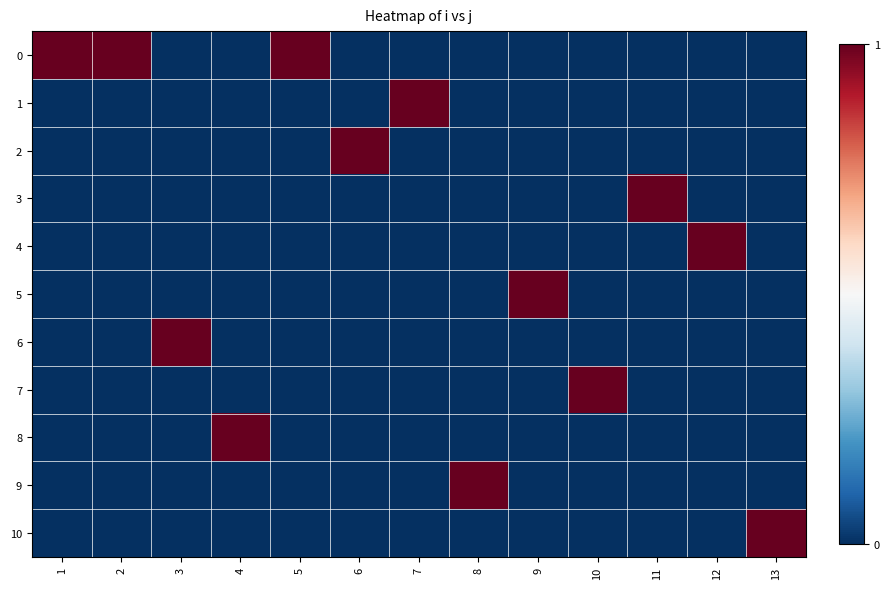

What is the spread (max minus min) of values at 8?

1